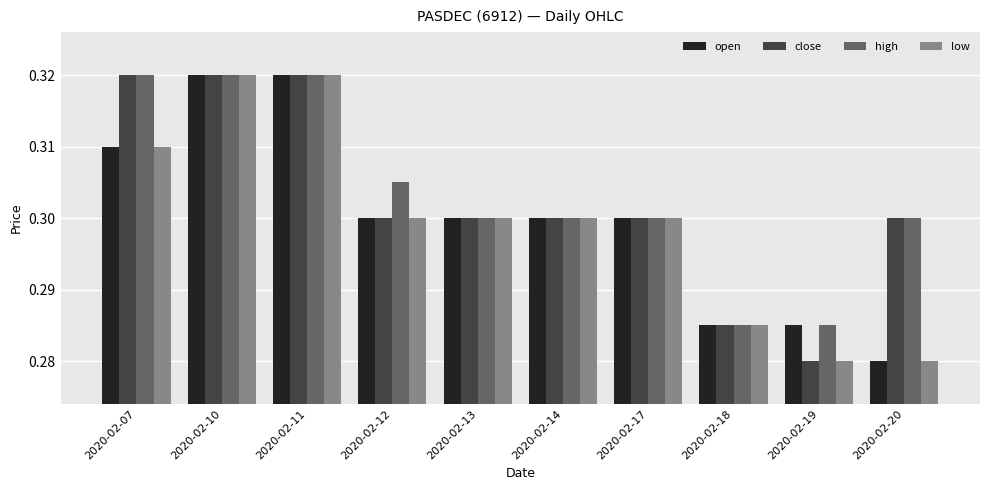

What is the sum of all close values?

3.0